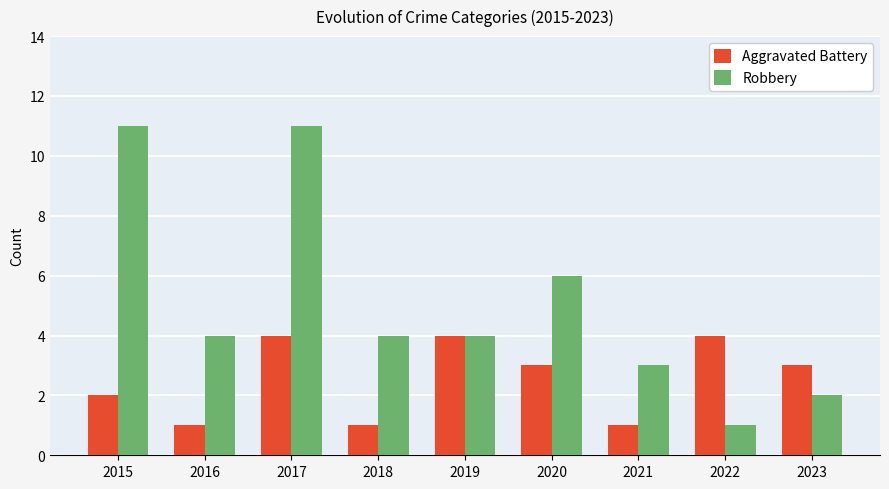

What is the difference between the Aggravated Battery values at 2017 and 2021?

3